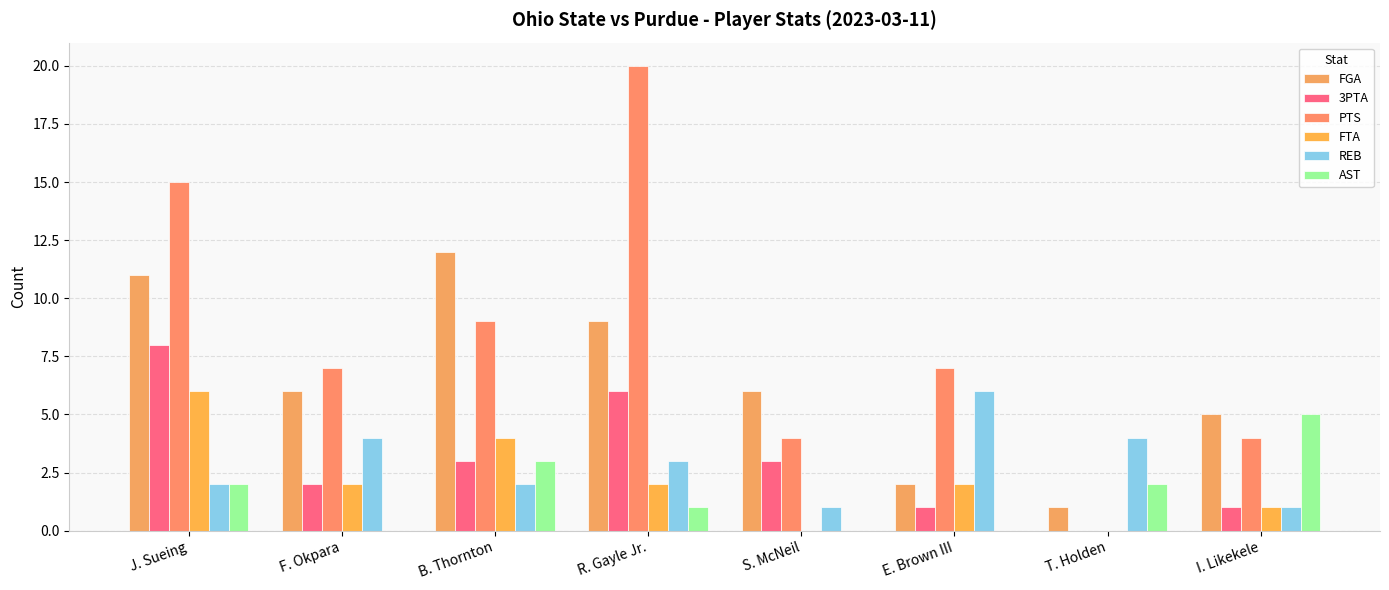

Are the bars grouped side by side (vs. stacked)?

Yes